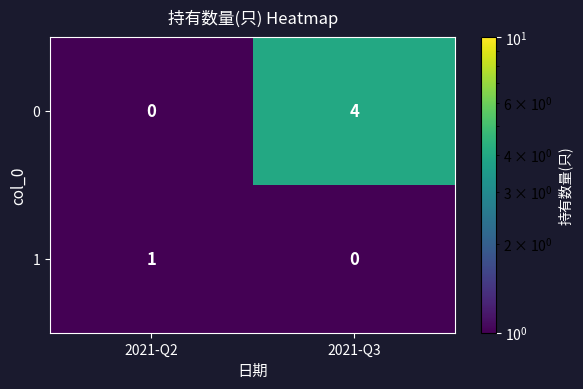

Which series has the largest total across all categories?

0